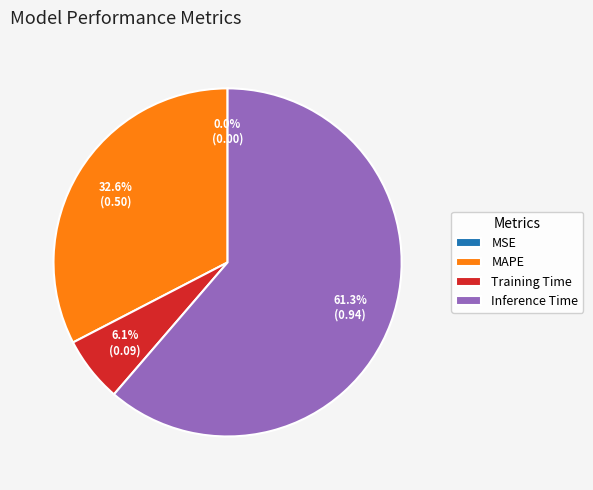

To the nearest percent, what portion does Training Time represent?

6%